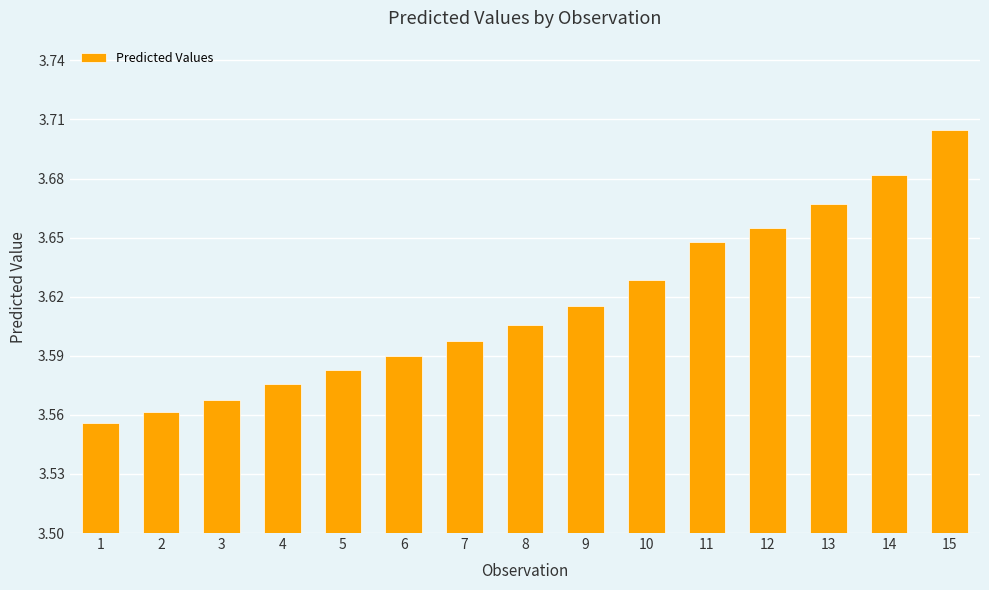

How many categories are shown in the chart?

15